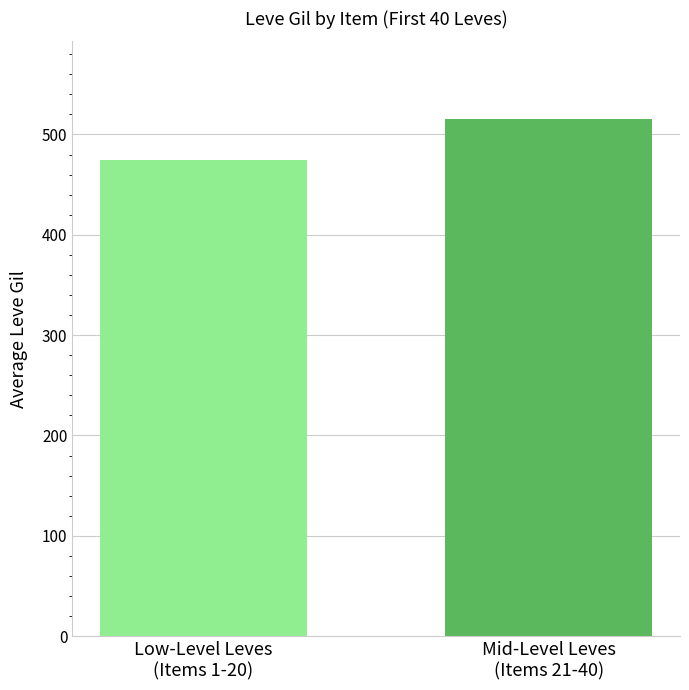

Reading left to right, transcribe all the data shown in this chart.

Low-Level Leves
(Items 1-20)=474.8	Mid-Level Leves
(Items 21-40)=515.5